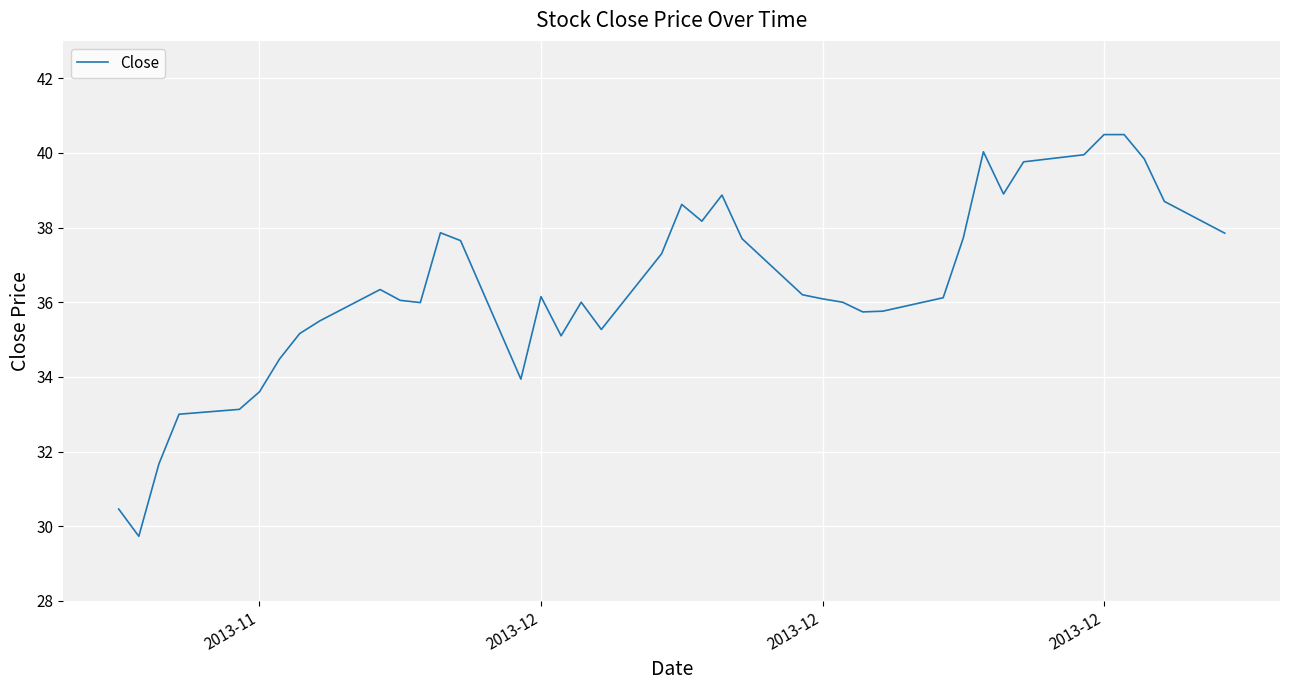

What is the smallest value displayed?

29.7